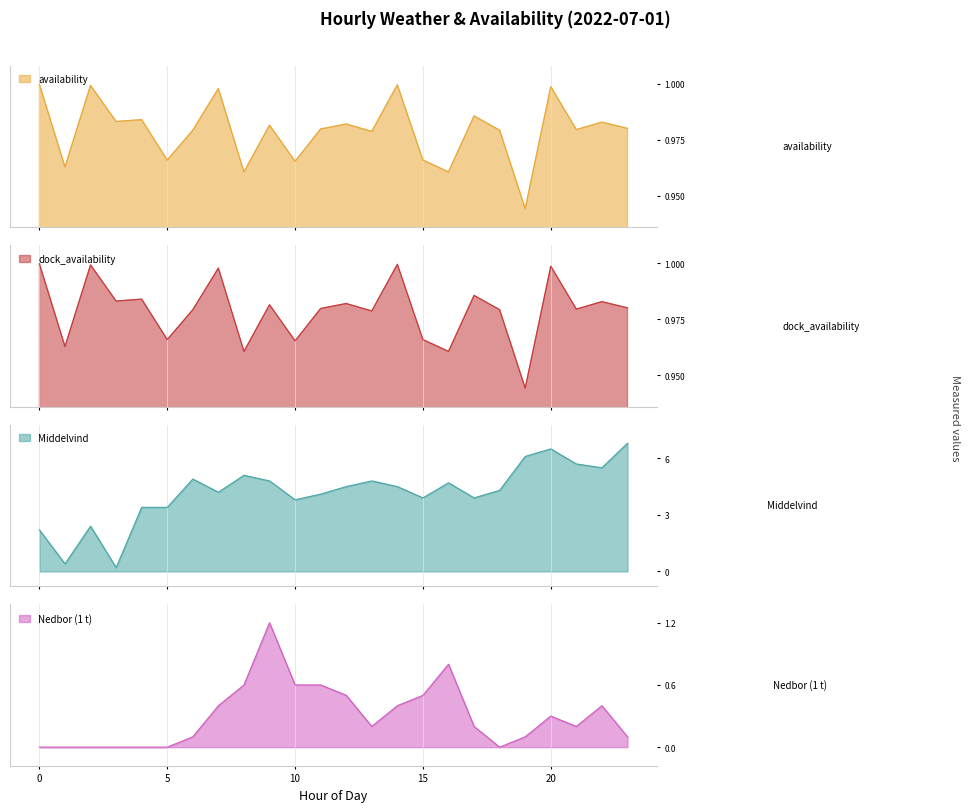

True or false: dock_availability has a value of 1.0 at 0.

True